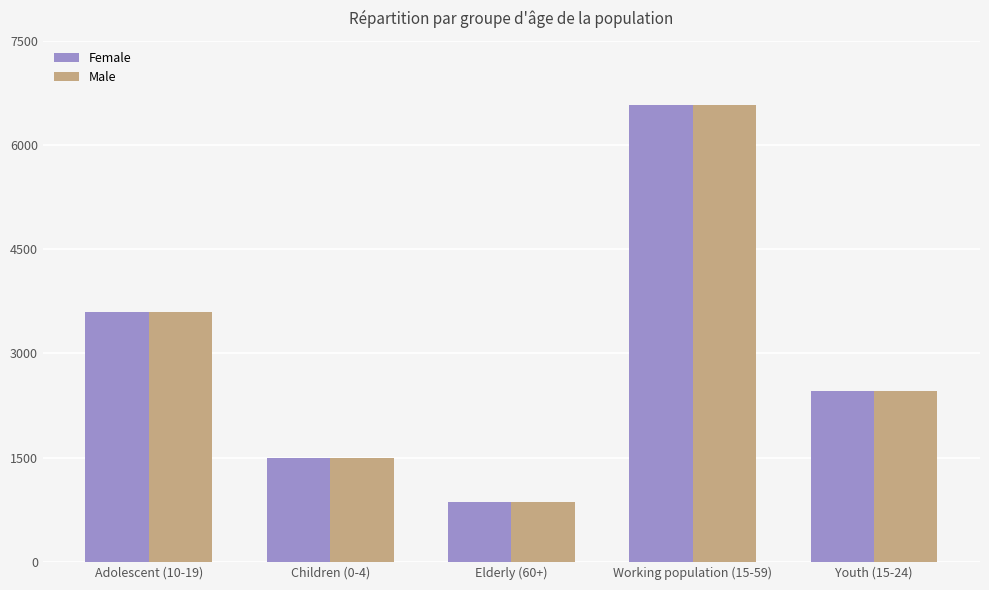

Are the bars horizontal?

No